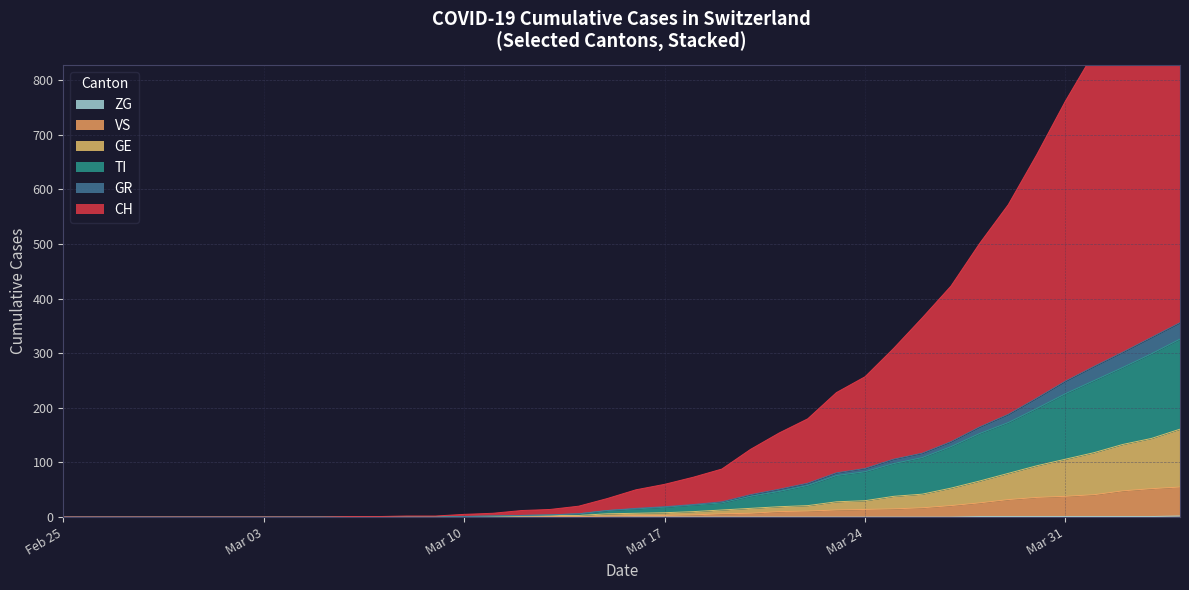

True or false: GE has more than 0 points higher than both neighbors.

False